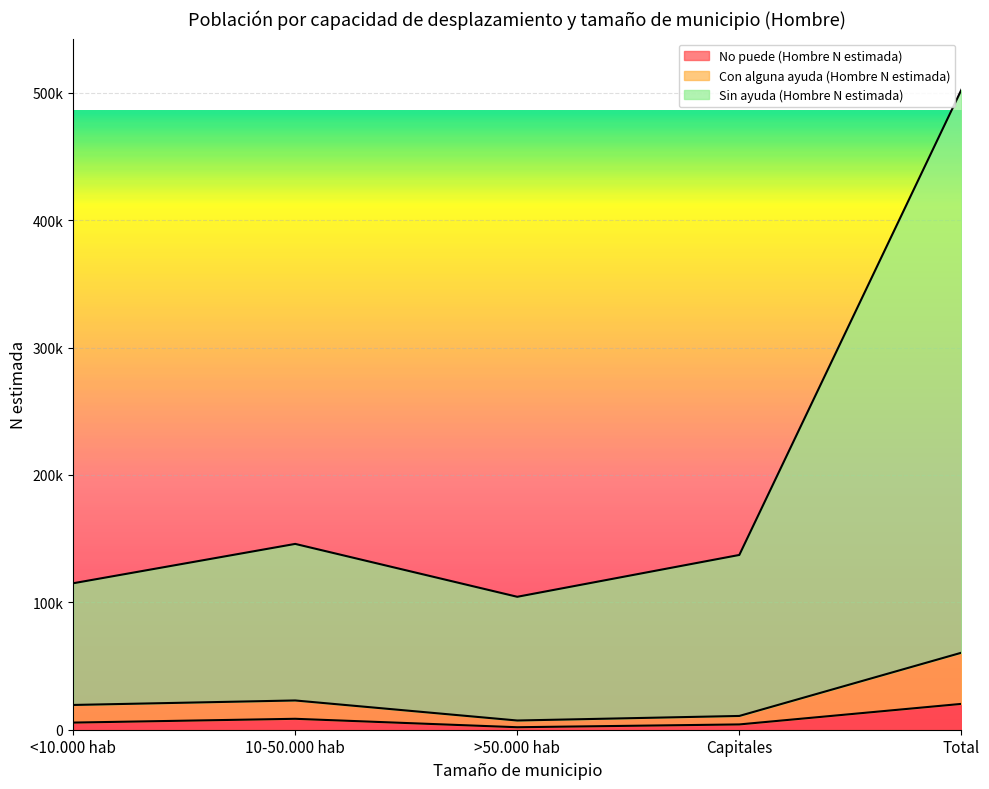

What is the average value of the Con alguna ayuda (Hombre N estimada) series?

24180